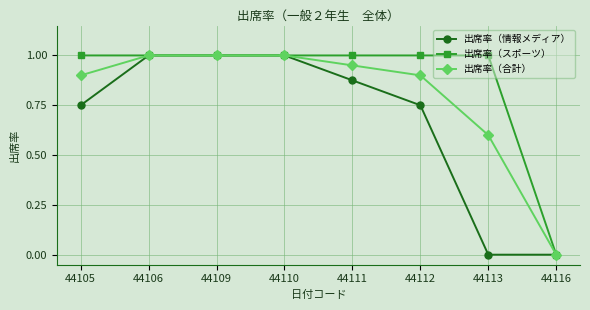

Rank the series by their average value, from lowest to highest.

出席率（情報メディア）, 出席率（合計）, 出席率（スポーツ）